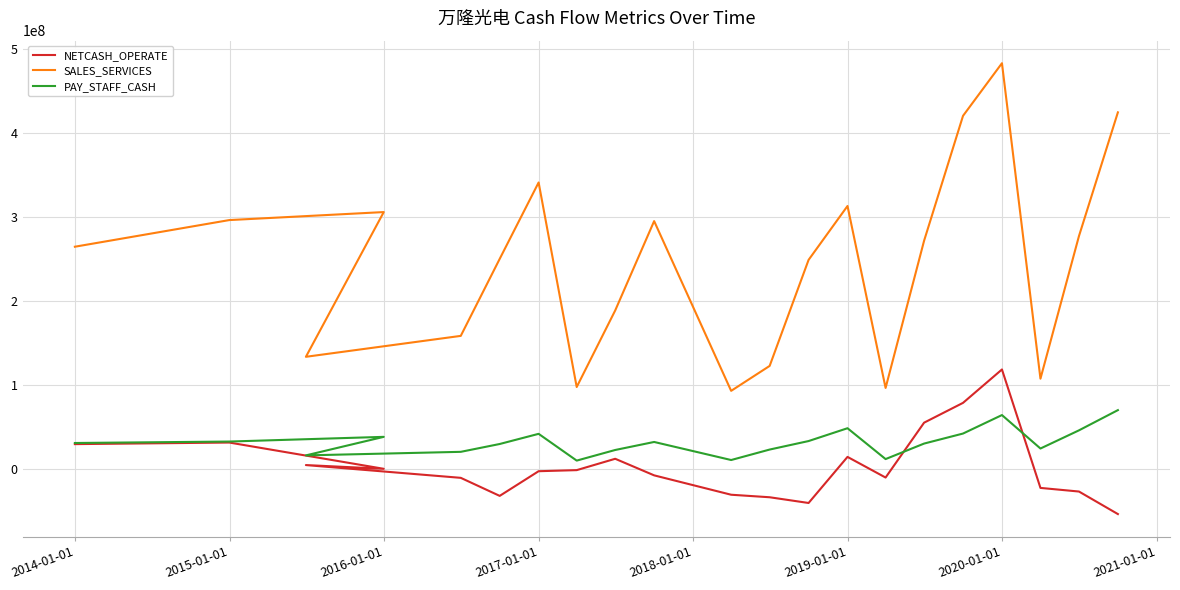

How many values in NETCASH_OPERATE are below zero?

13